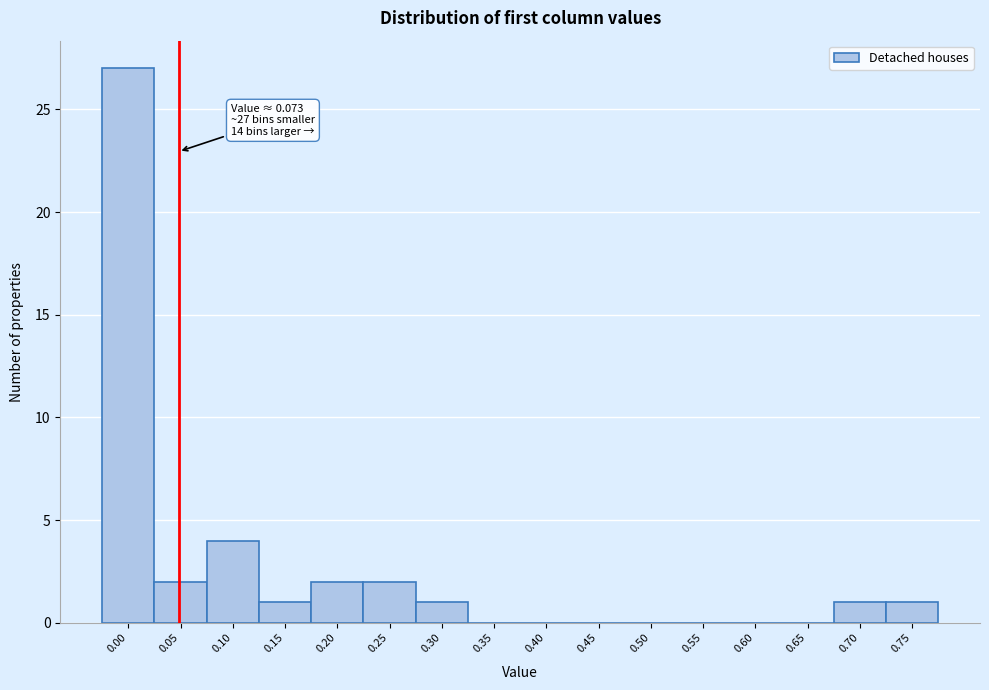

Reading left to right, transcribe all the data shown in this chart.

0.00=27	0.05=2	0.10=4	0.15=1	0.20=2	0.25=2	0.30=1	0.35=0	0.40=0	0.45=0	0.50=0	0.55=0	0.60=0	0.65=0	0.70=1	0.75=1